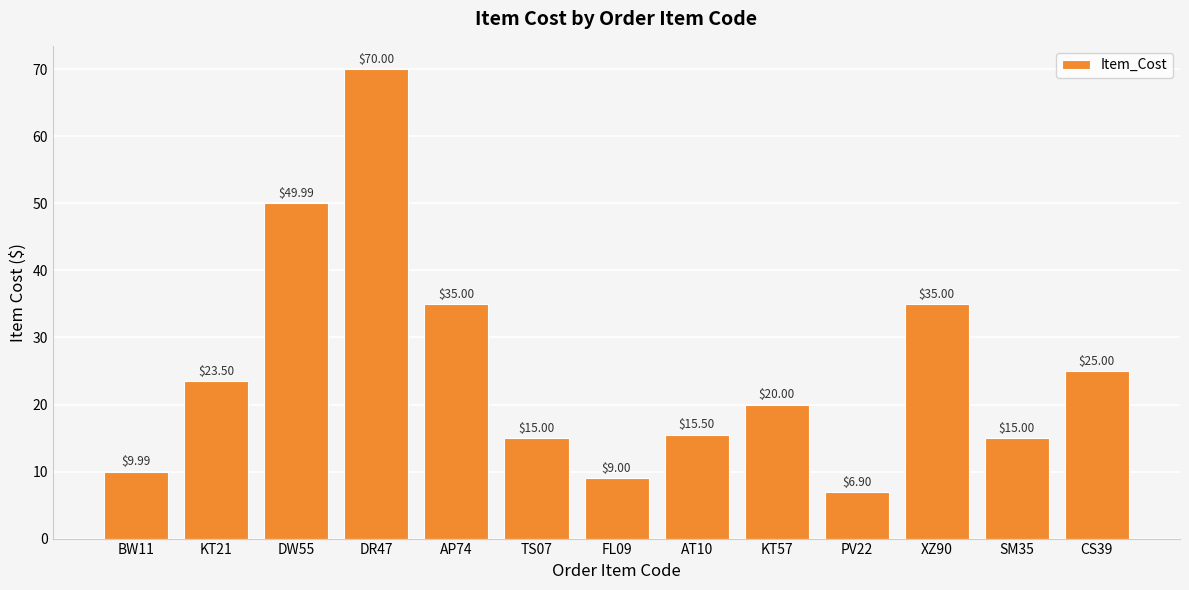

What is the difference between the values at KT57 and XZ90?

15.0